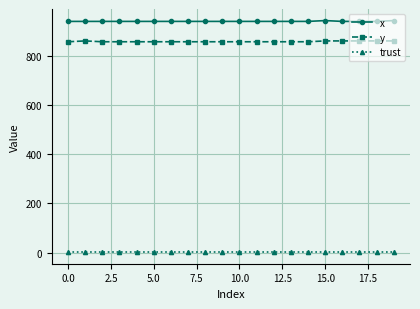

What is the value of the y point at the 16th from the left?

860.6